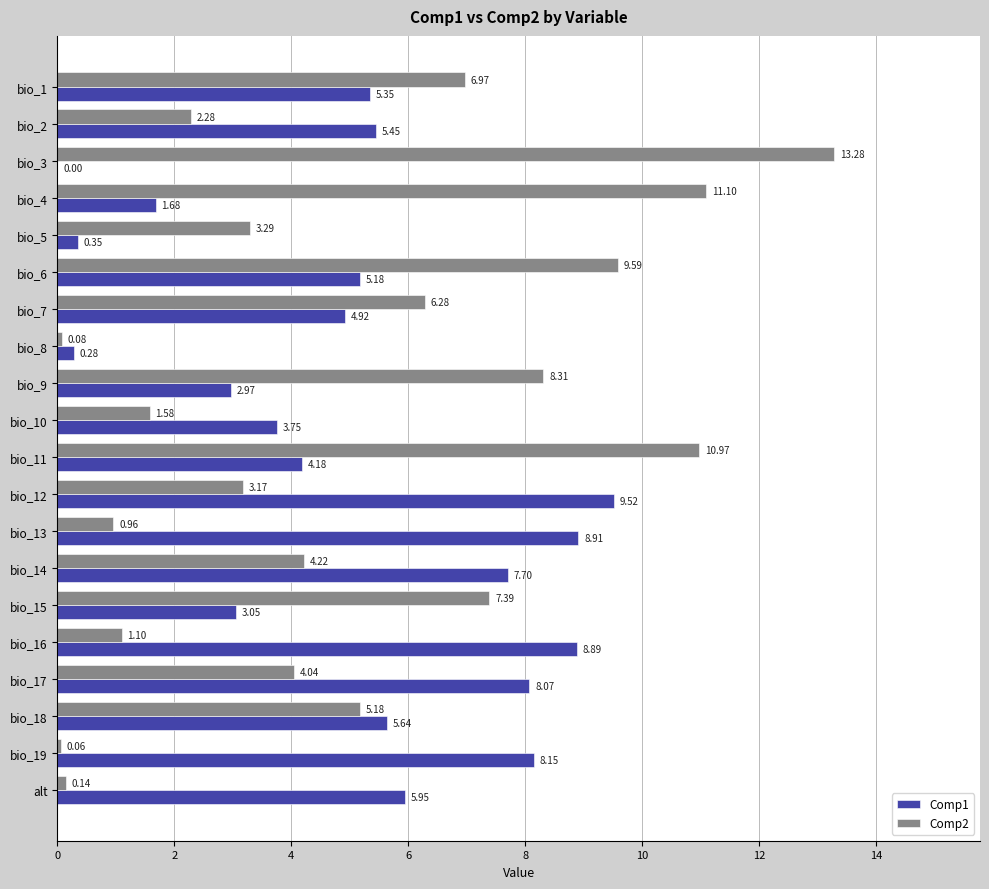

How many values in the Comp2 series exceed 4?

11